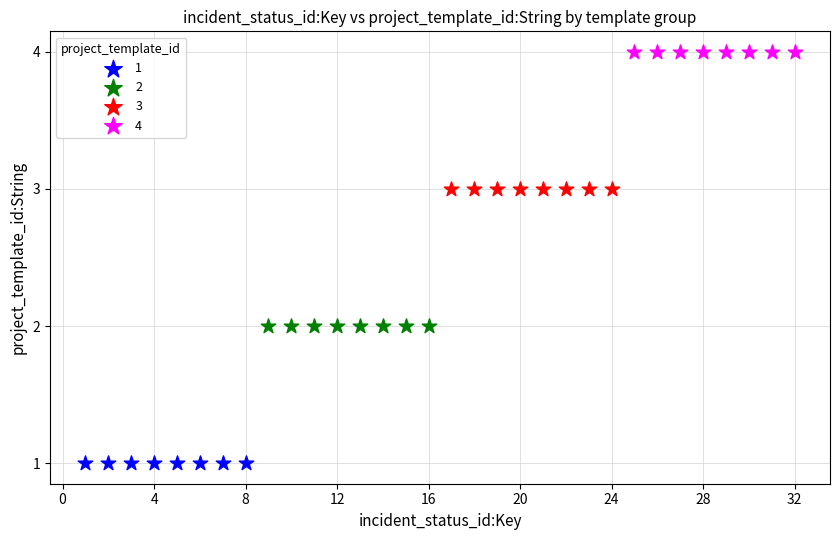

Which series contains the highest Y value?

4